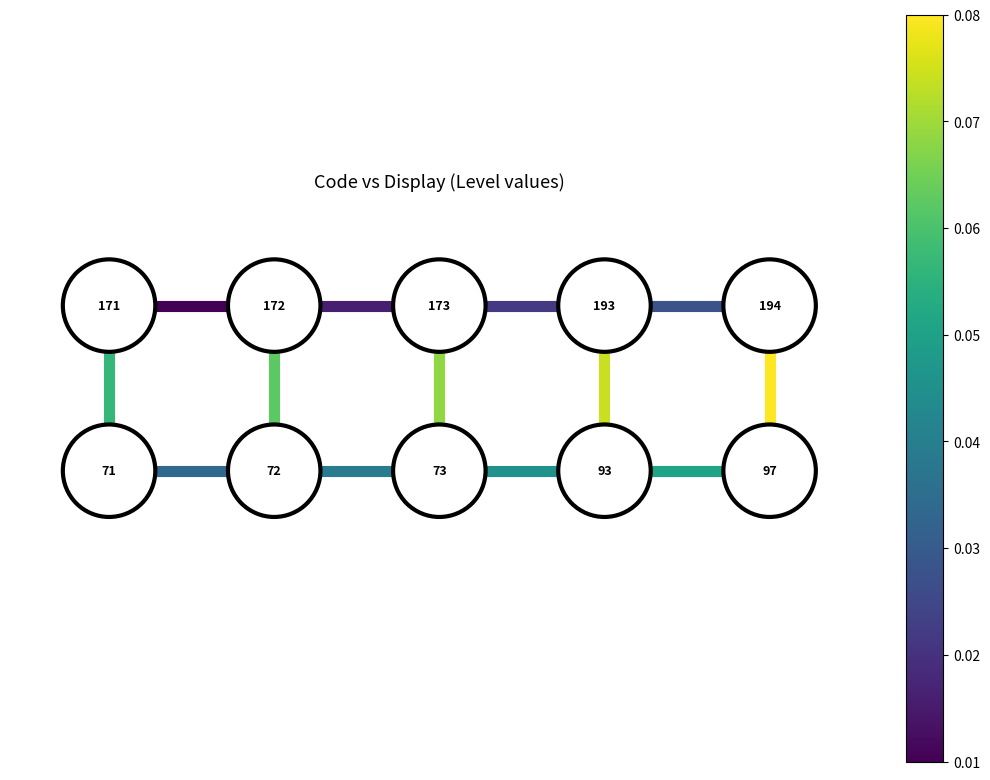

Is the value of edge_172_173 at −1 greater than the value of edge_171_172 at 0?

No